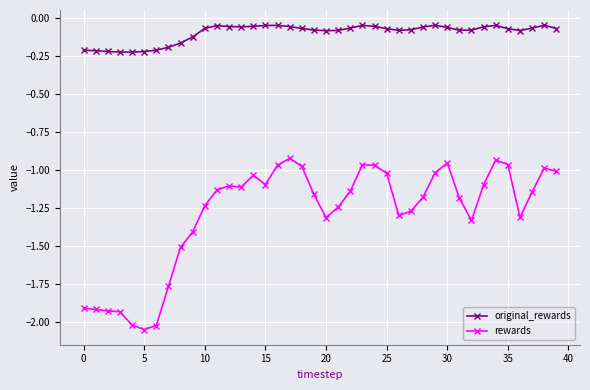

True or false: original_rewards and rewards cross at least once.

False